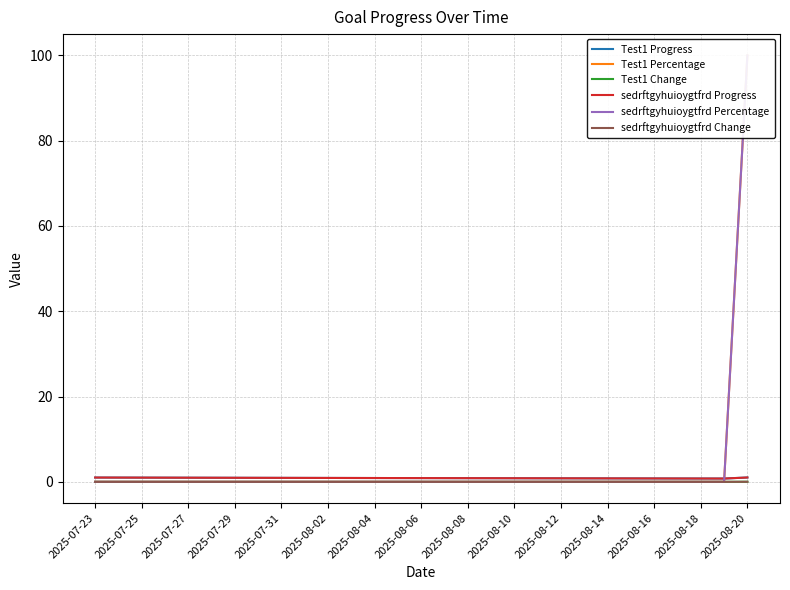

Is it true that Test1 Percentage equals 100.0 at 2025-08-20?

True